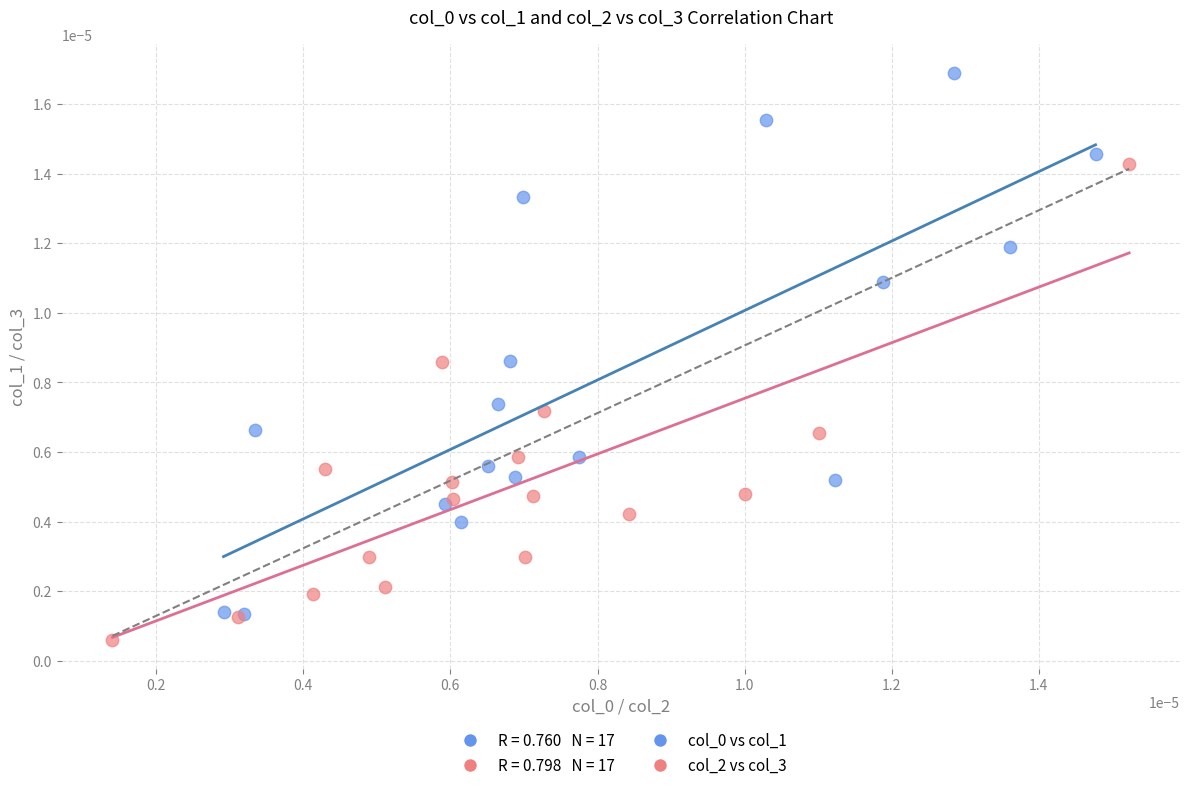

Which series reaches the minimum Y coordinate?

col_2 vs col_3